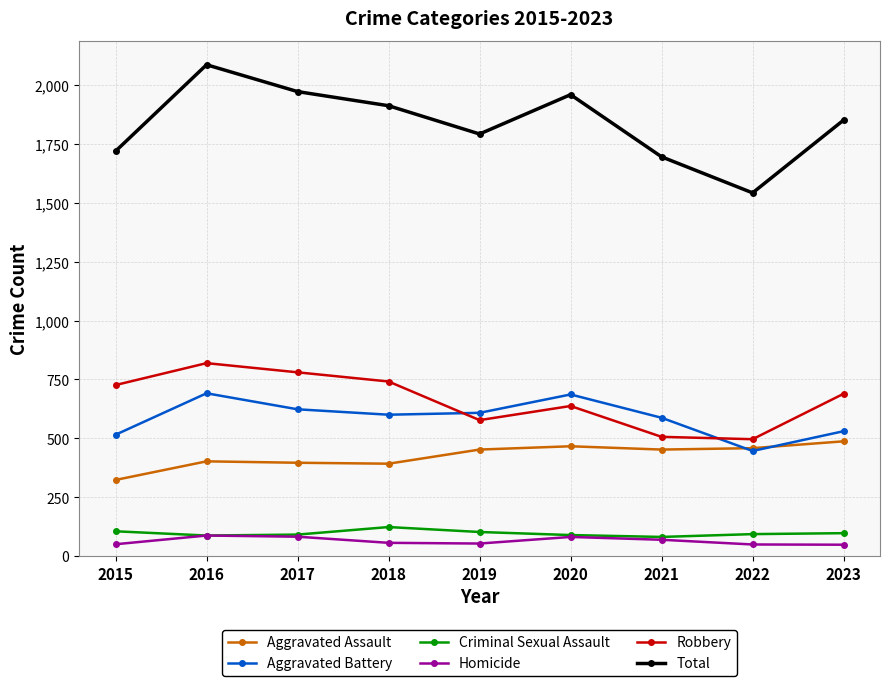

What is the value of the Criminal Sexual Assault point at the 5th from the left?

102